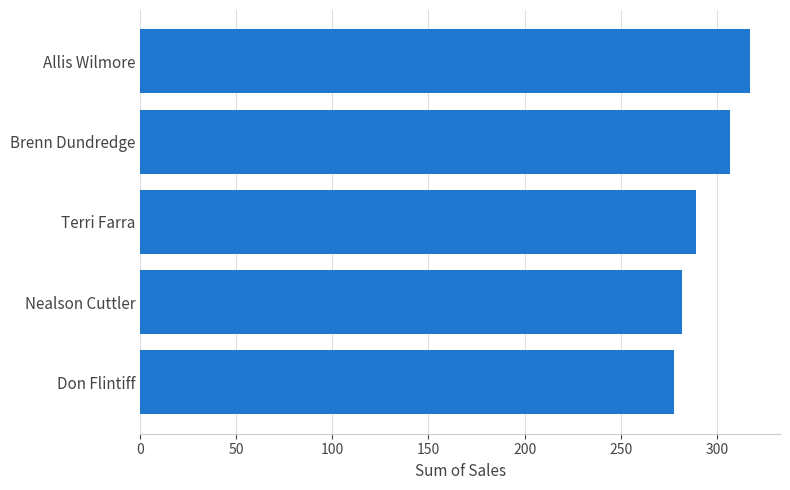

Rank the categories by value from lowest to highest.

Don Flintiff, Nealson Cuttler, Terri Farra, Brenn Dundredge, Allis Wilmore